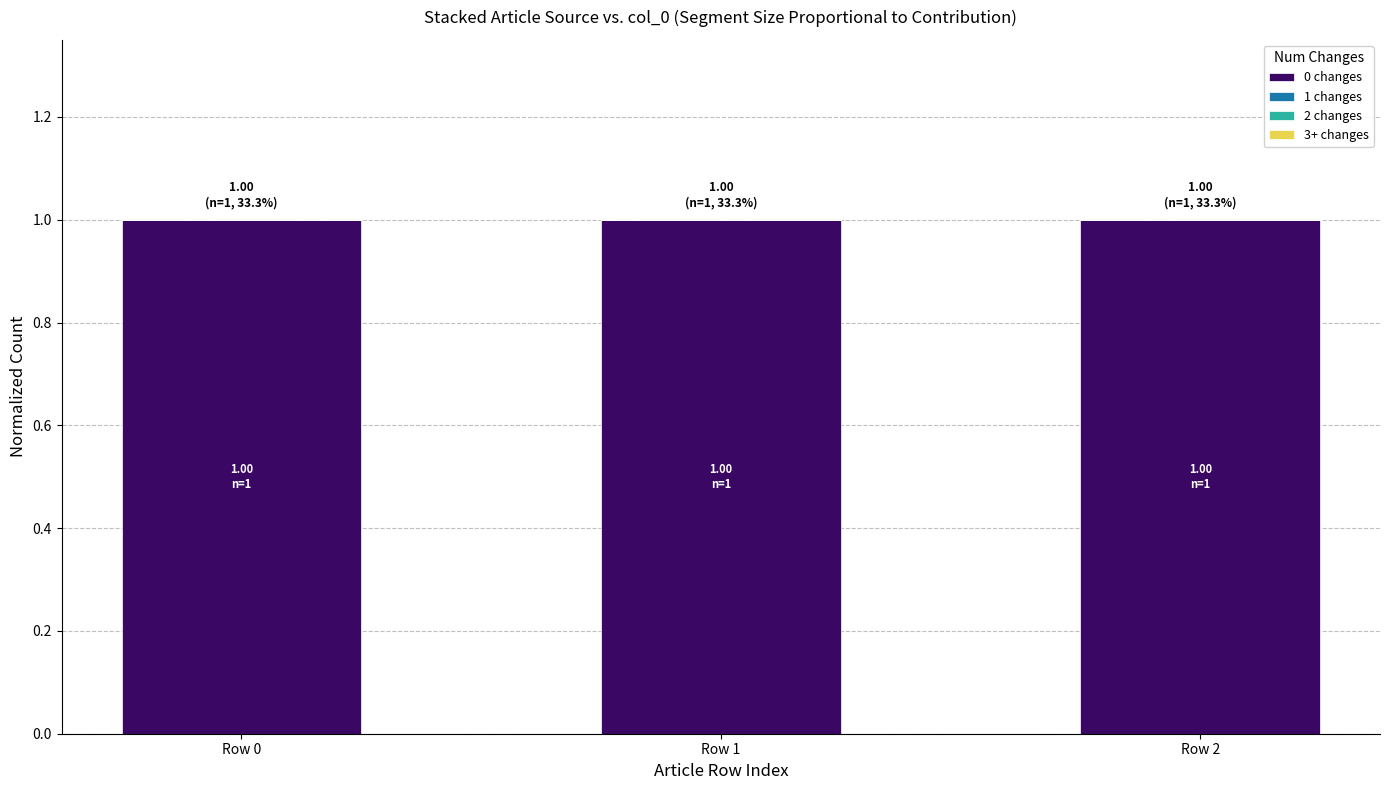

What is the difference between the highest and lowest values at Row 0?

1